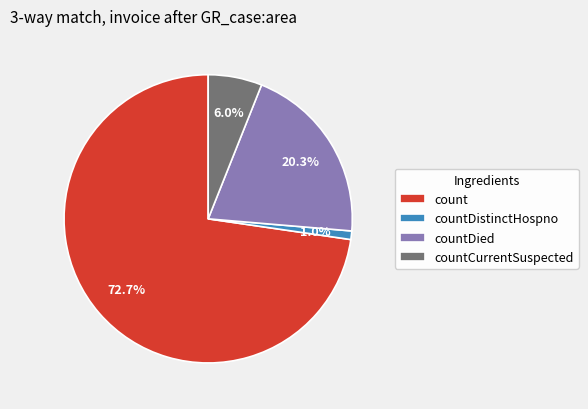

Is count the majority of the pie?

Yes